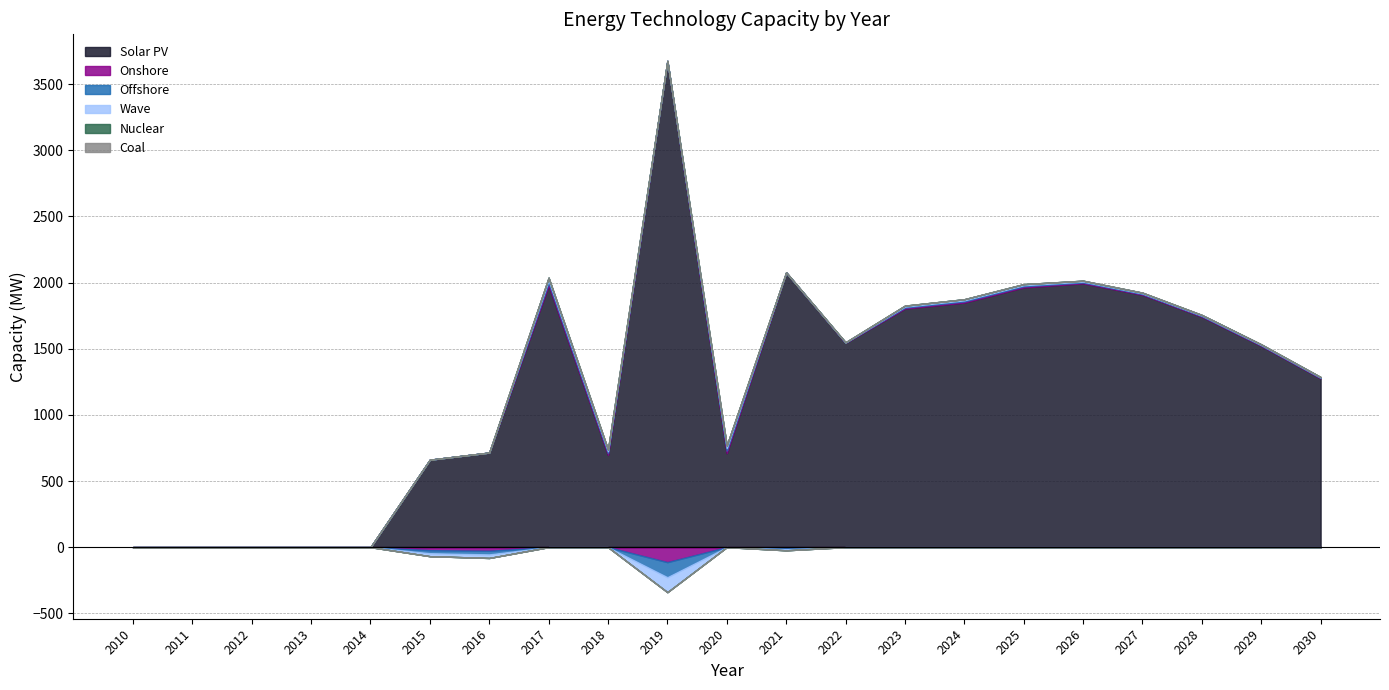

Is it true that Offshore equals 0.0 at 2010?

True